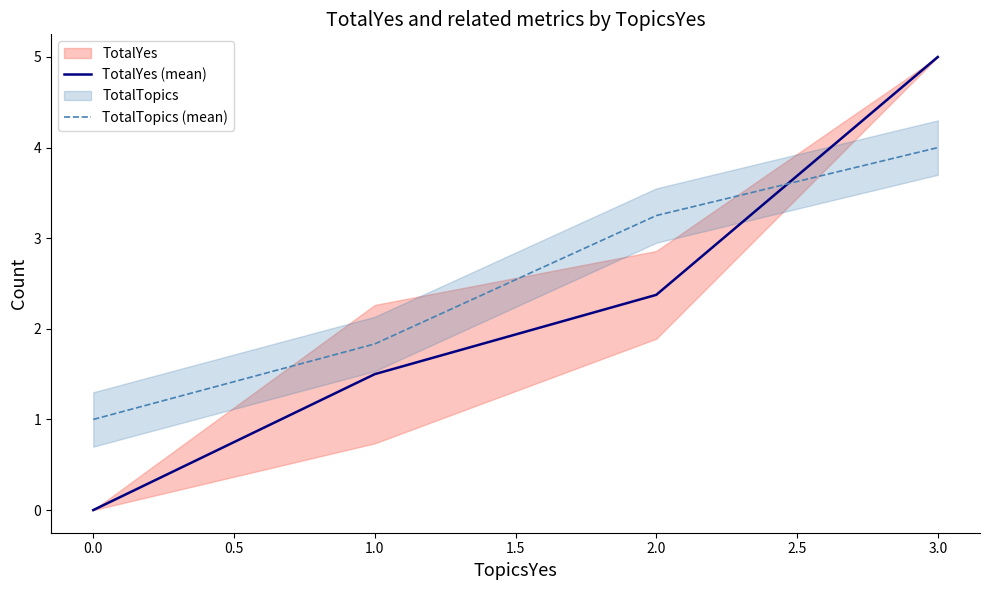

True or false: TotalYes (mean) and TotalTopics (mean) intersect in this chart.

True